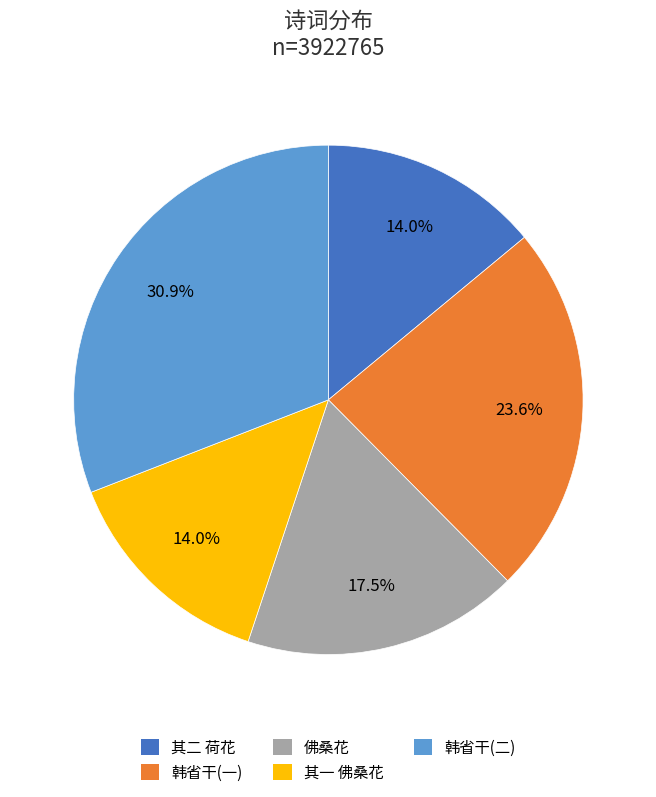

What is the total percentage of 其二 荷花 and 韩省干(二)?

44.9%